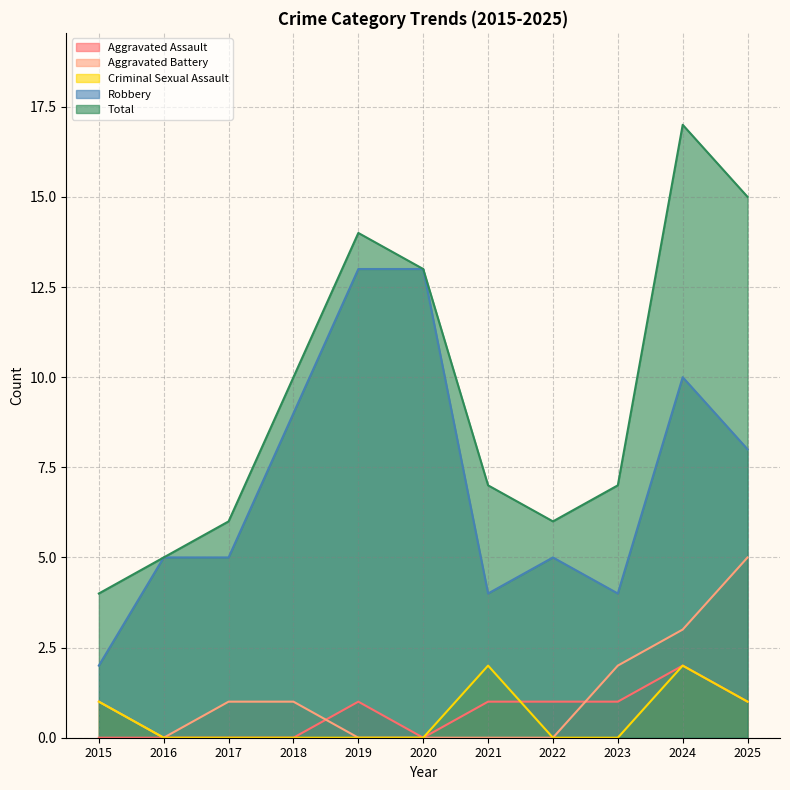

At 2015, list the series in order from largest to smallest.

Total, Robbery, Aggravated Battery, Criminal Sexual Assault, Aggravated Assault